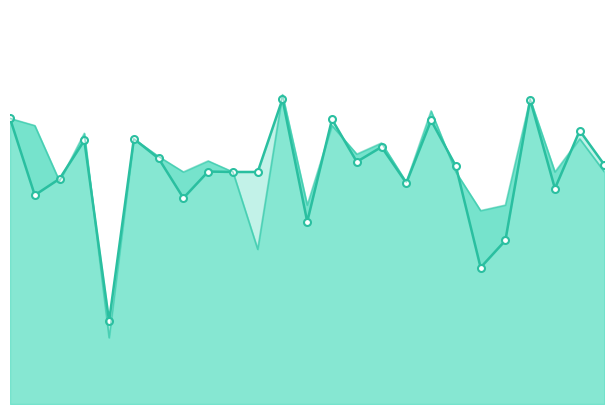

Where is the first local minimum for f1_line?

1